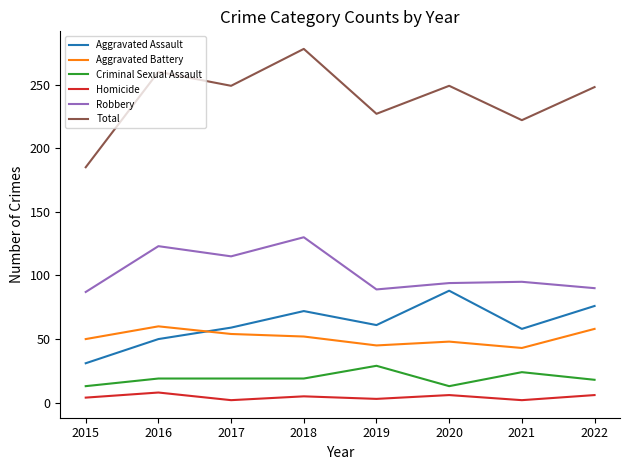

The Total series shows 355 at 2019. True or false?

False